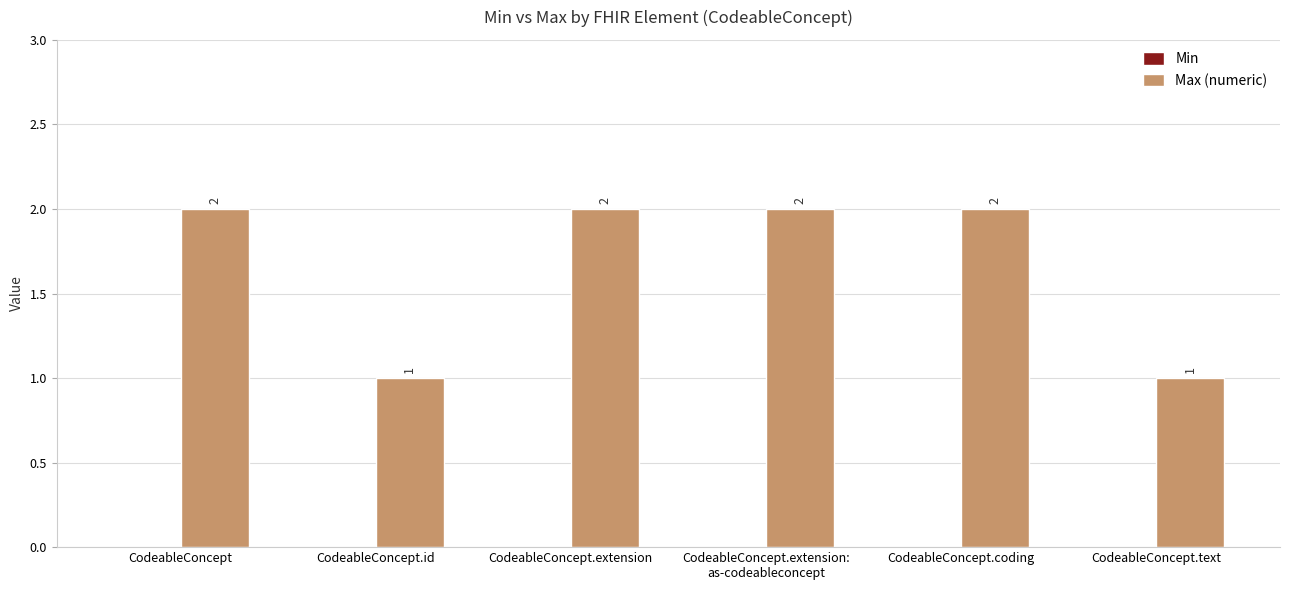

True or false: the data shows 0 at CodeableConcept.id.

False